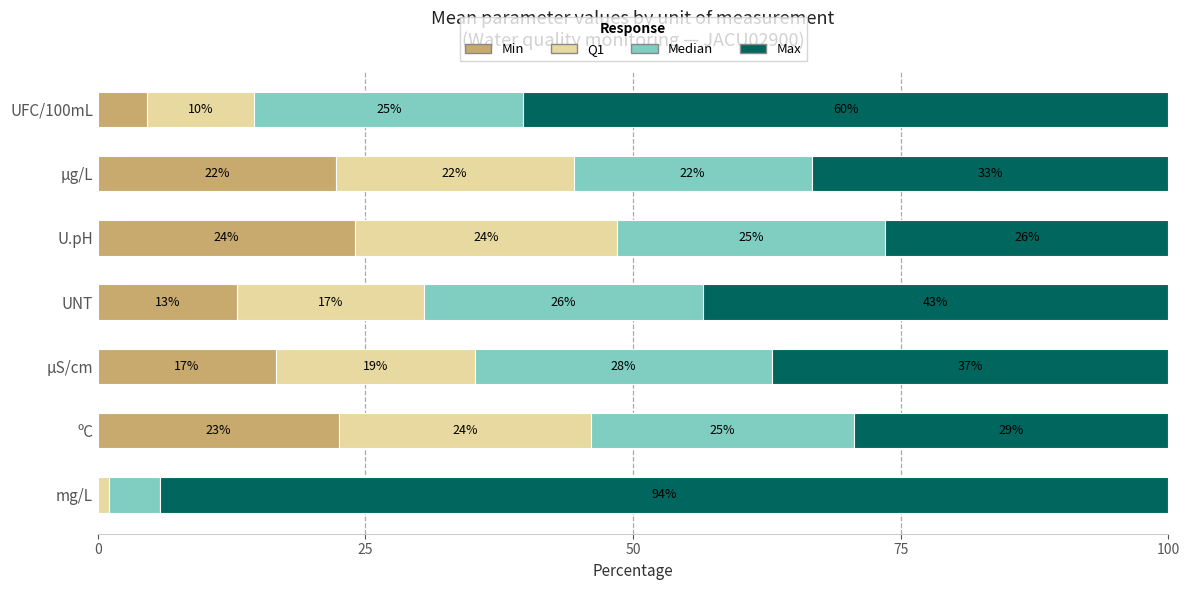

What is the total value across all series at mg/L?

100.0